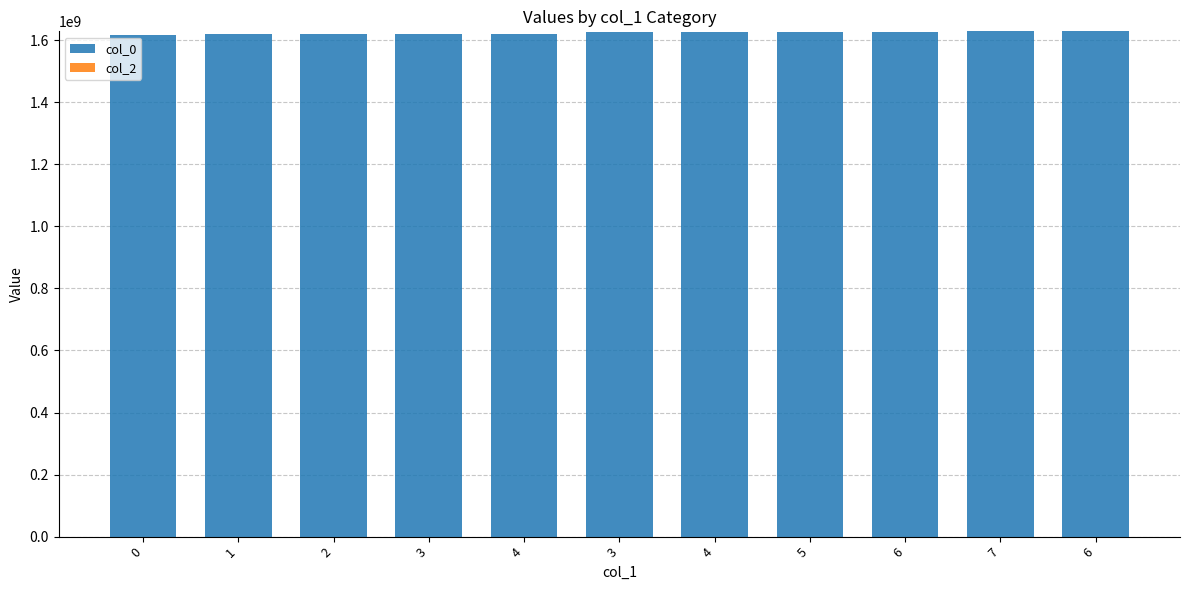

Does the chart contain any negative values?

No